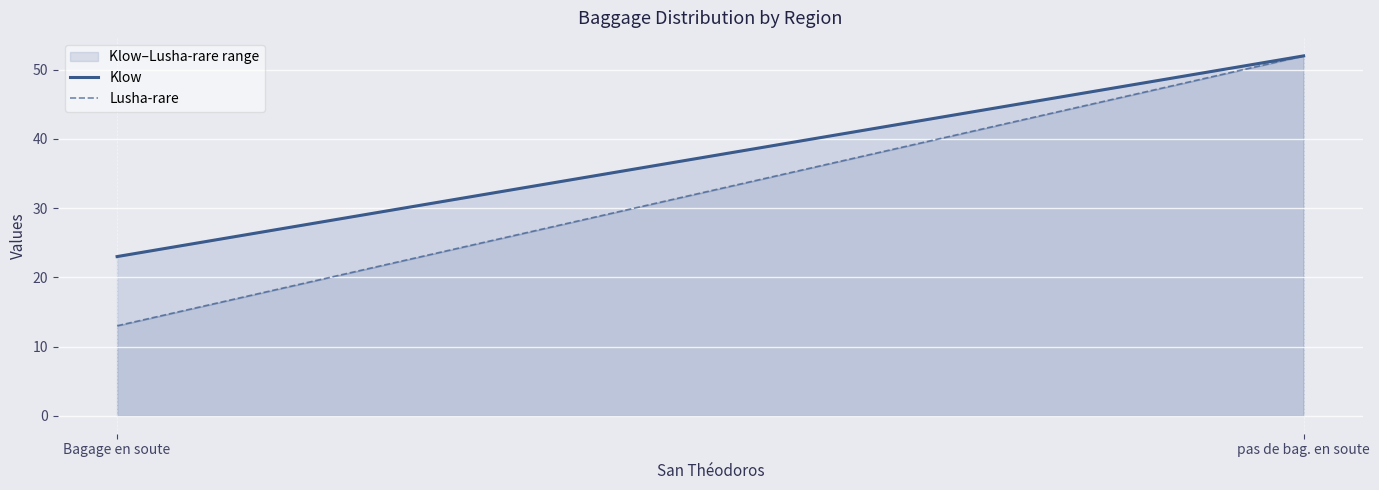

At which category does the chart reach its minimum across all series?

Bagage en soute